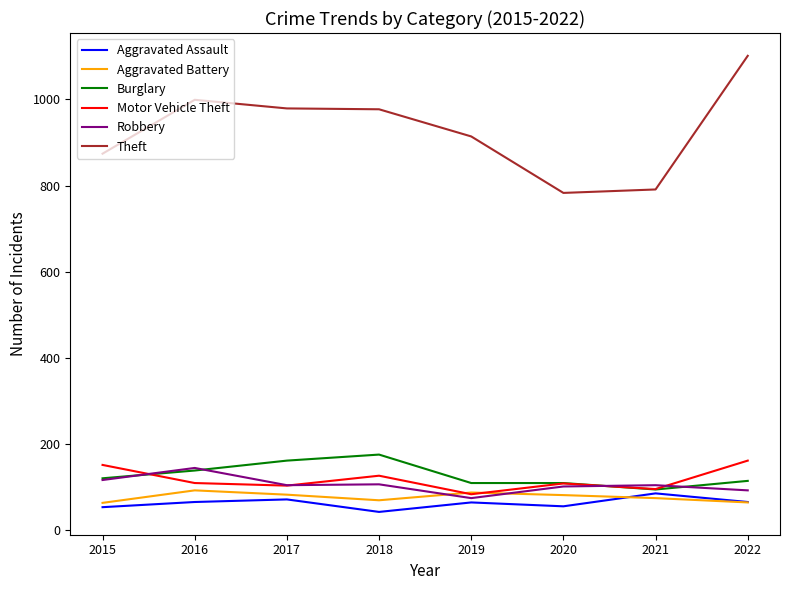

What is the difference between the second highest and minimum values in the Burglary series?

67